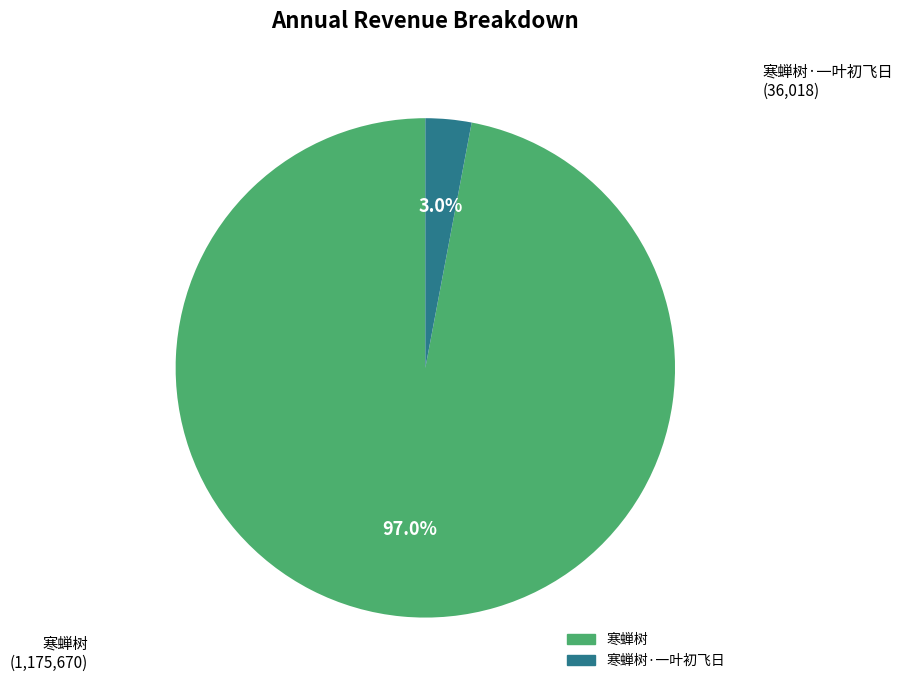

Which category has the biggest portion of the pie?

寒蝉树